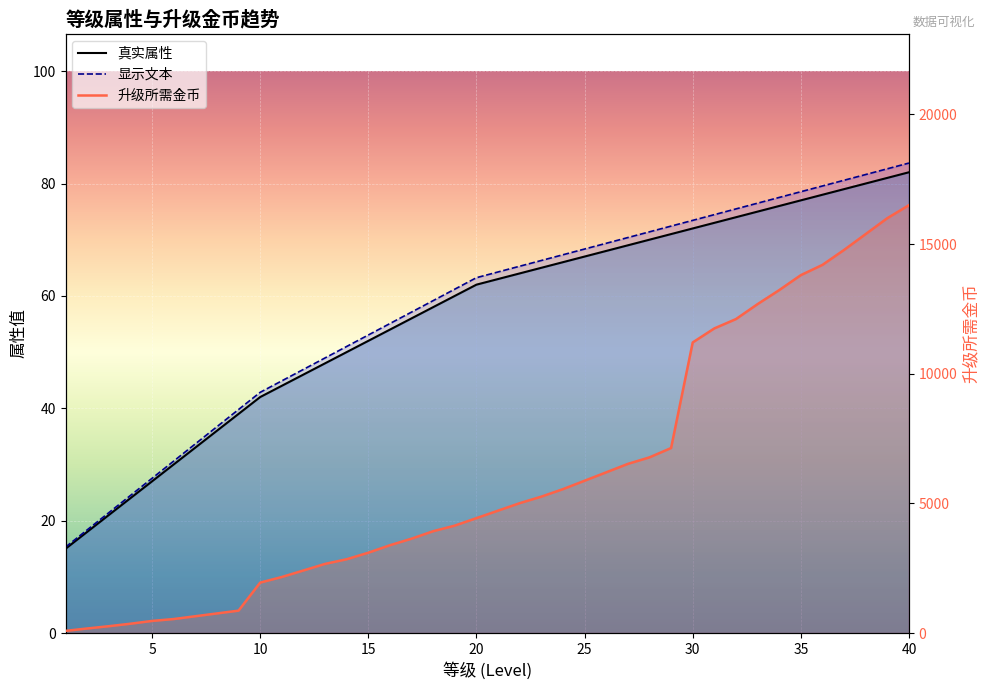

Between 6 and 18, which series saw the biggest shift?

升级所需金币